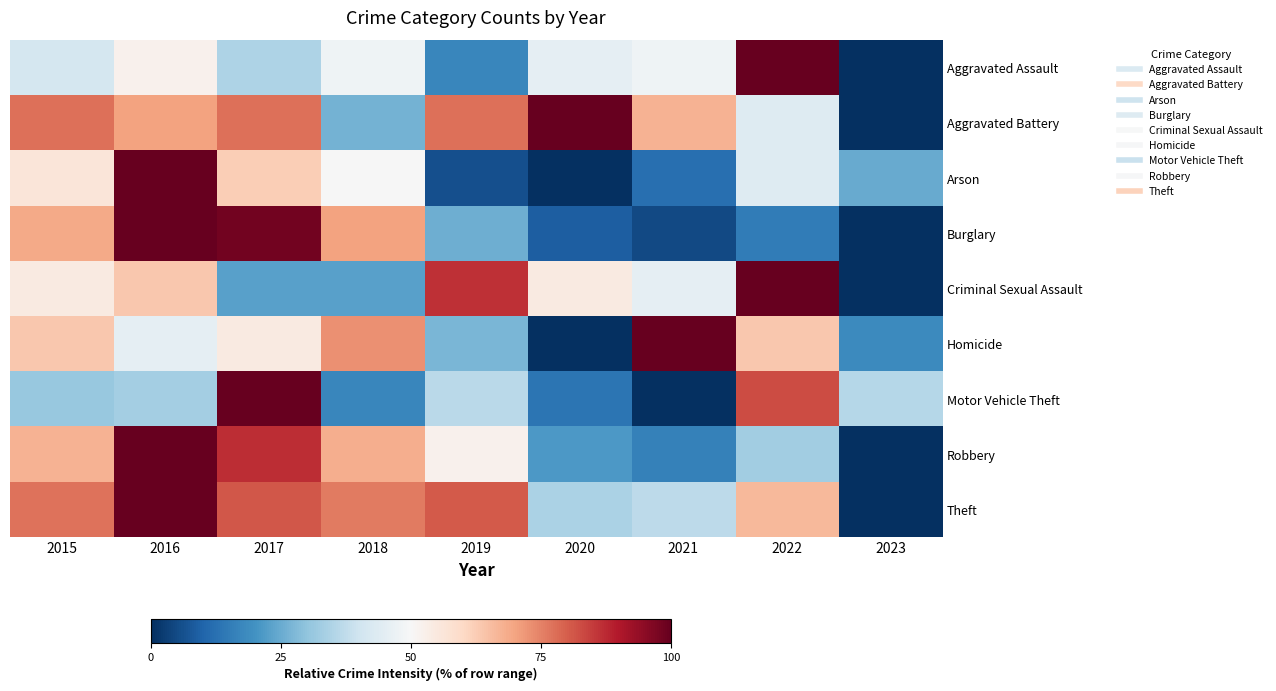

Reading right to left, what are all the values shown in this chart?

Aggravated Assault: 2023=0.0	2022=100.0	2021=48.0	2020=45.3	2019=17.3	2018=48.0	2017=34.7	2016=52.0	2015=41.3
Aggravated Battery: 2023=0.0	2022=43.7	2021=67.5	2020=100.0	2019=77.5	2018=26.2	2017=77.5	2016=70.0	2015=77.5
Arson: 2023=25.0	2022=43.7	2021=12.5	2020=0.0	2019=6.2	2018=50.0	2017=62.5	2016=100.0	2015=56.2
Burglary: 2023=0.0	2022=14.9	2021=4.7	2020=8.6	2019=25.5	2018=70.2	2017=98.4	2016=100.0	2015=69.0
Criminal Sexual Assault: 2023=0.0	2022=100.0	2021=45.5	2020=54.5	2019=86.4	2018=22.7	2017=22.7	2016=63.6	2015=54.5
Homicide: 2023=18.2	2022=63.6	2021=100.0	2020=0.0	2019=27.3	2018=72.7	2017=54.5	2016=45.5	2015=63.6
Motor Vehicle Theft: 2023=35.8	2022=82.6	2021=0.0	2020=13.3	2019=36.7	2018=17.4	2017=100.0	2016=33.0	2015=31.2
Robbery: 2023=0.0	2022=32.5	2021=16.3	2020=21.1	2019=52.0	2018=68.3	2017=87.0	2016=100.0	2015=67.5
Theft: 2023=0.0	2022=66.1	2021=36.8	2020=34.3	2019=80.8	2018=76.0	2017=81.0	2016=100.0	2015=77.3